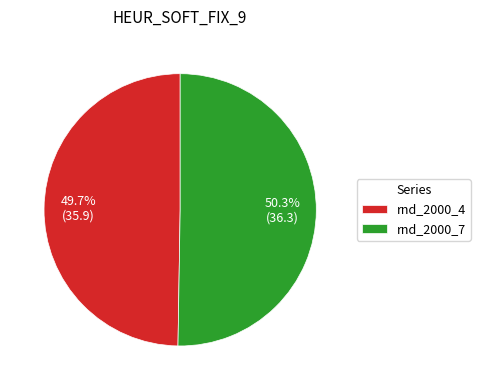

Does any single category account for the majority?

Yes